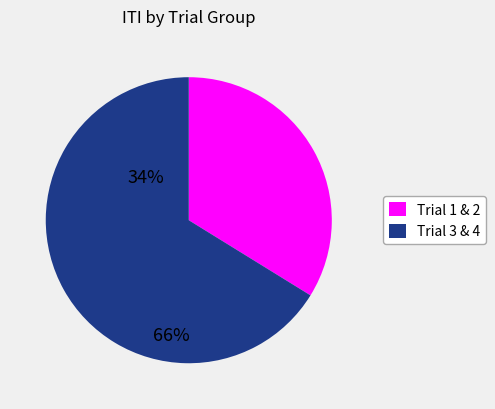

Is there a majority slice in this chart?

Yes